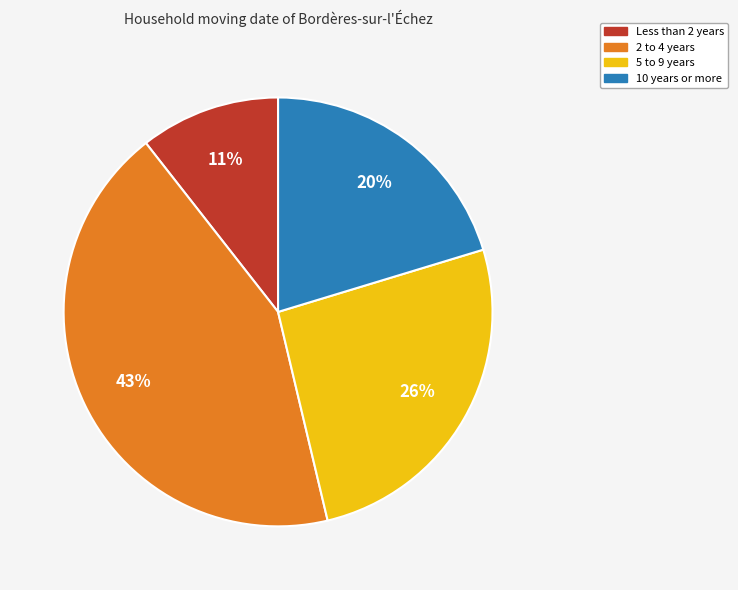

To the nearest percent, what is the average slice percentage?

25%